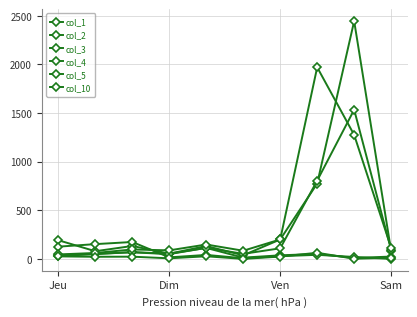

True or false: col_3 and col_10 intersect in this chart.

False